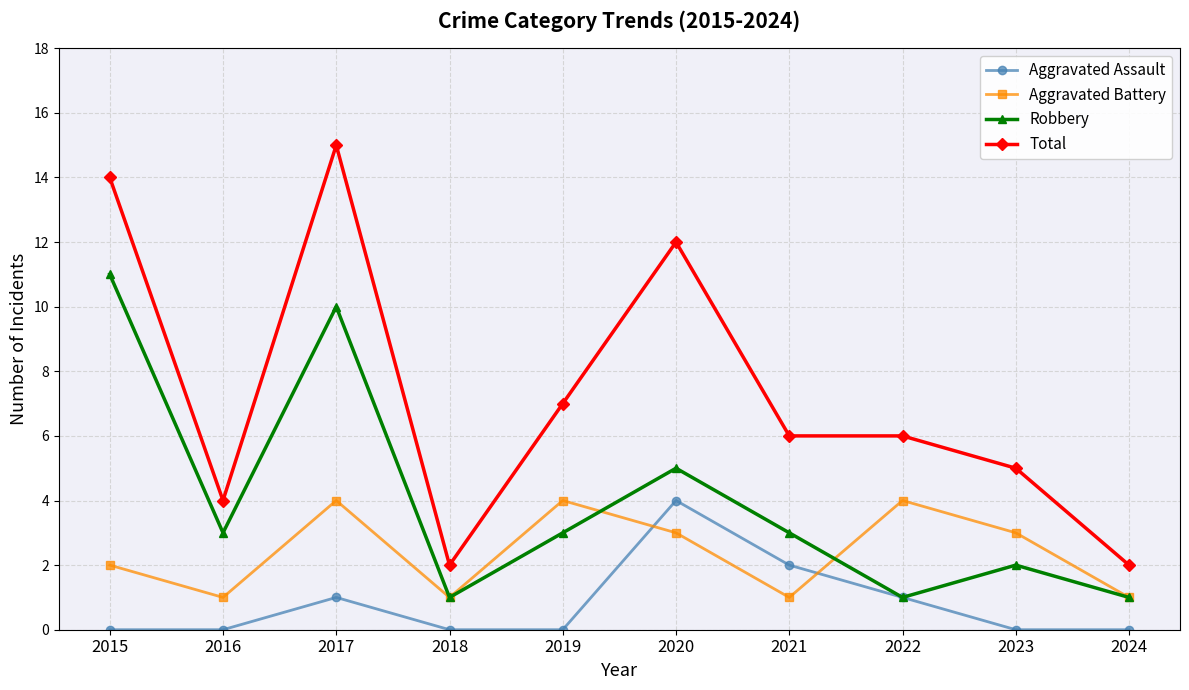

Rank the series at 2017 from highest to lowest value.

Total, Robbery, Aggravated Battery, Aggravated Assault